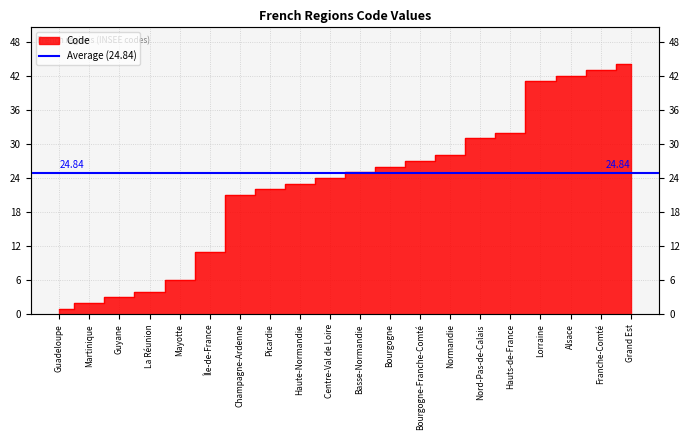

Reading left to right, what are all the values shown in this chart?

Guadeloupe=1	Martinique=2	Guyane=3	La Réunion=4	Mayotte=6	Île-de-France=11	Champagne-Ardenne=21	Picardie=22	Haute-Normandie=23	Centre-Val de Loire=24	Basse-Normandie=25	Bourgogne=26	Bourgogne-Franche-Comté=27	Normandie=28	Nord-Pas-de-Calais=31	Hauts-de-France=32	Lorraine=41	Alsace=42	Franche-Comté=43	Grand Est=44